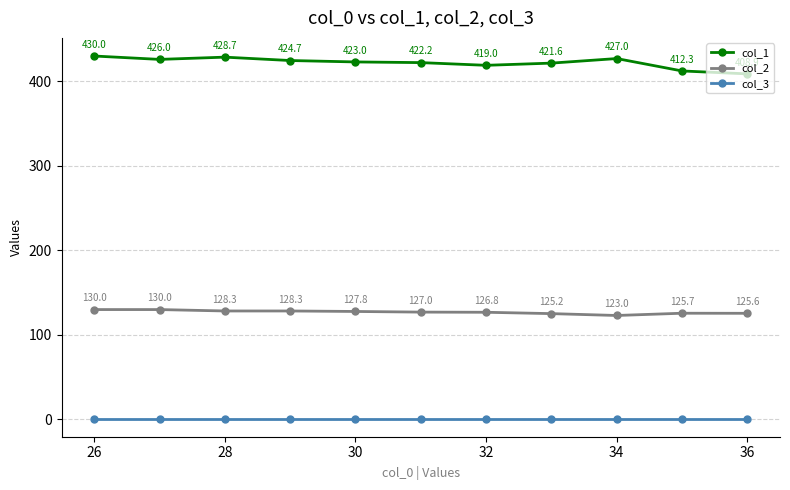

Which series has the widest spread of values?

col_1